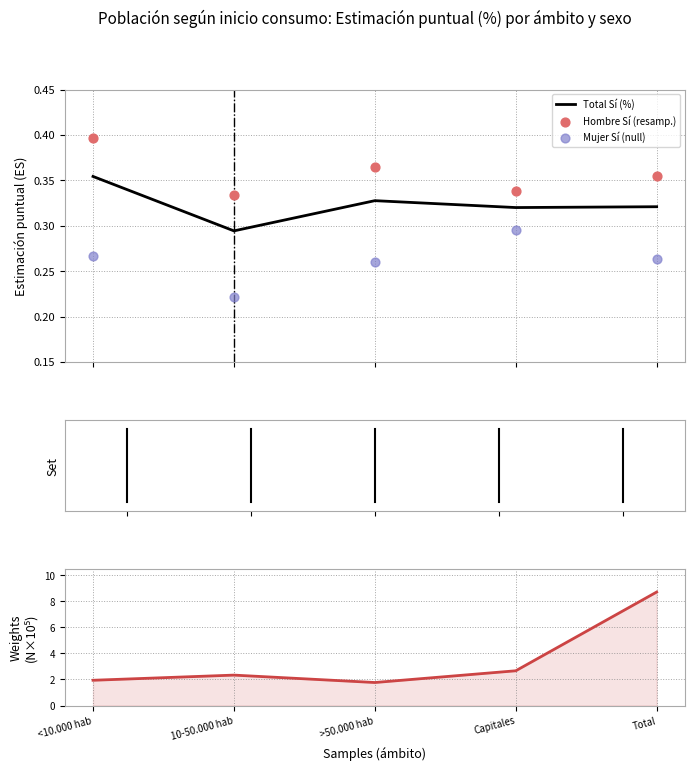

Which series has the largest Y range (max minus min)?

Total Sí (N×10⁵)